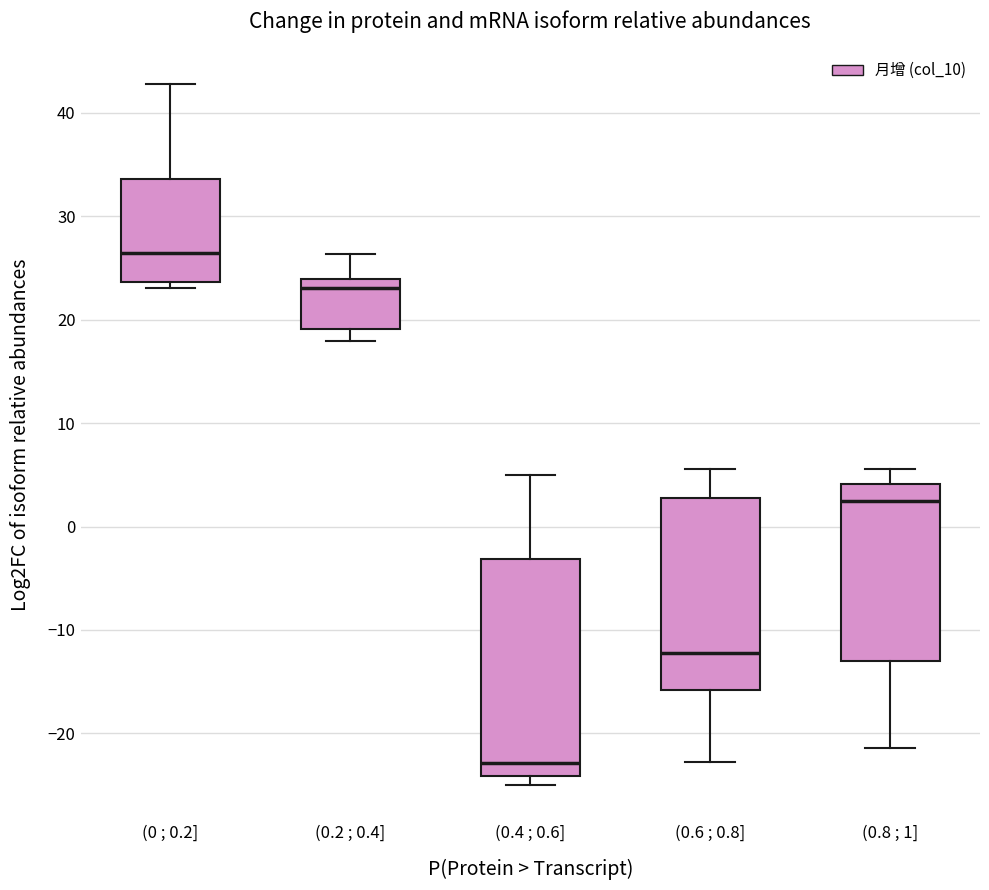

Where does the upper whisker of the box for (0.8 ; 1] end on the y-axis? The values are not printed on the chart, so give them approximately, as read against the axis.

6